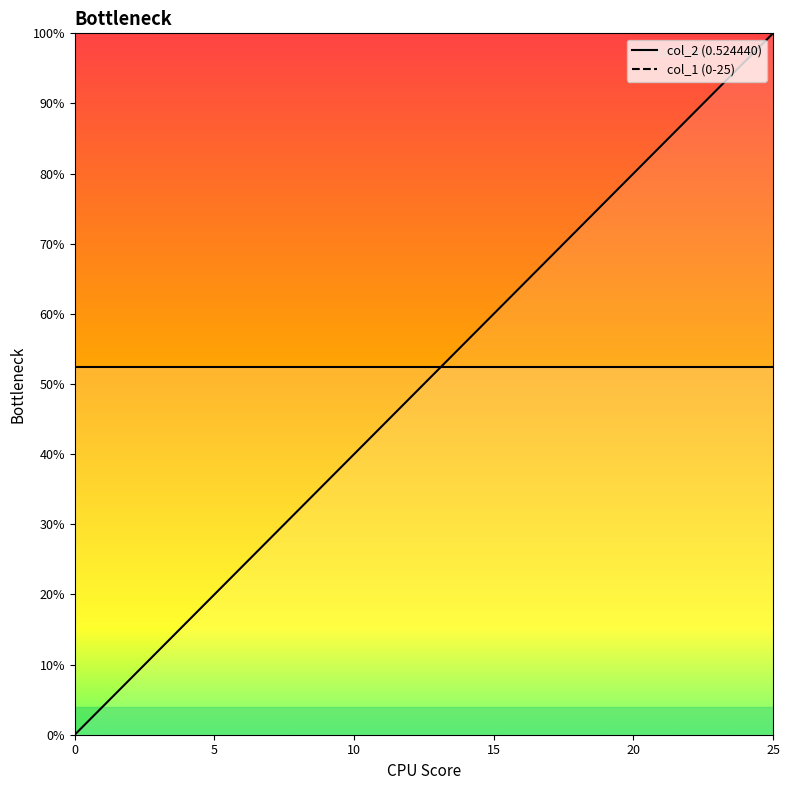

What is the sum of all values?

13.0